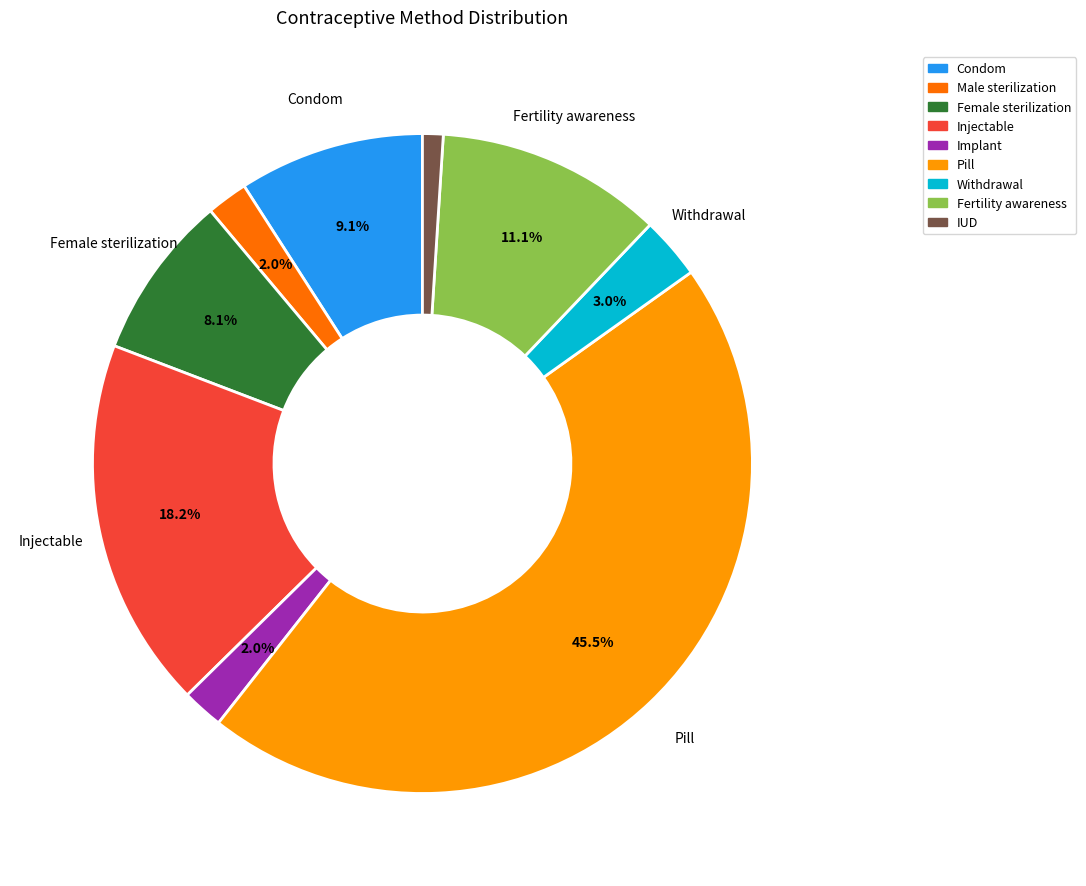

How many slices are in this pie chart?

9